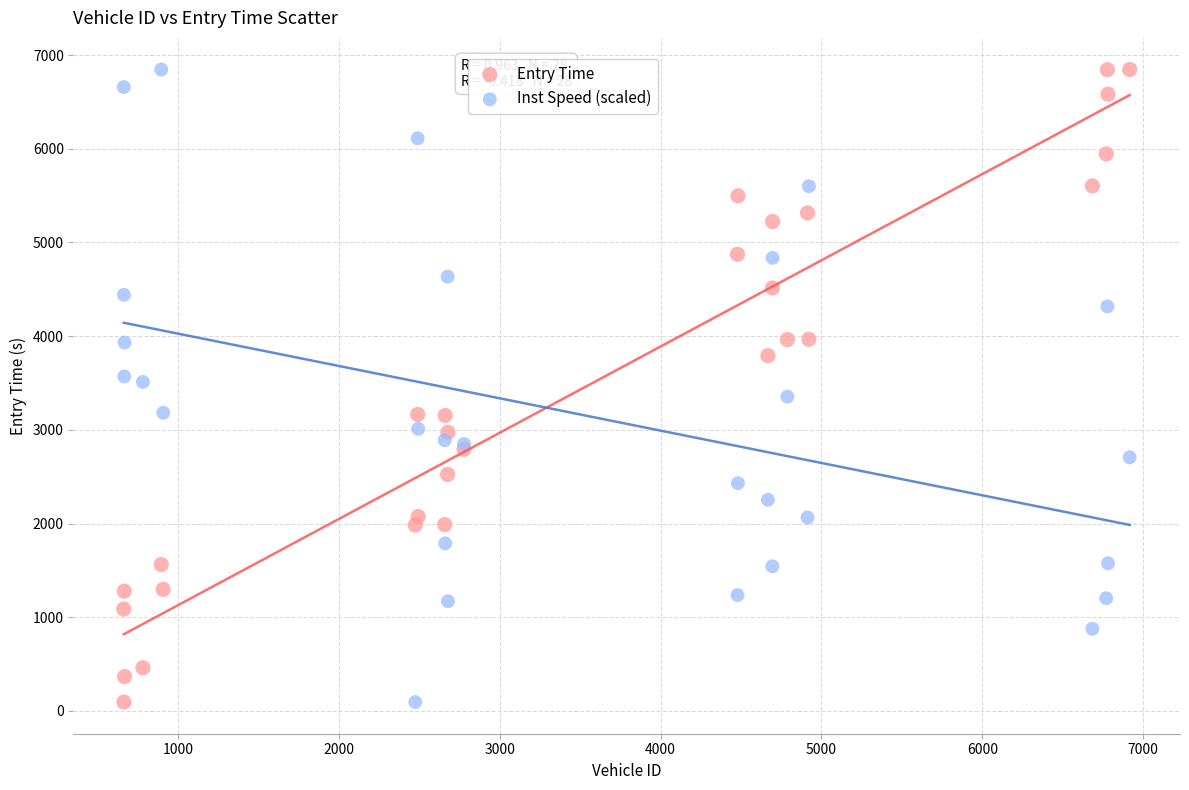

What is the X range (max minus min) for the scatter plot?

6253.0